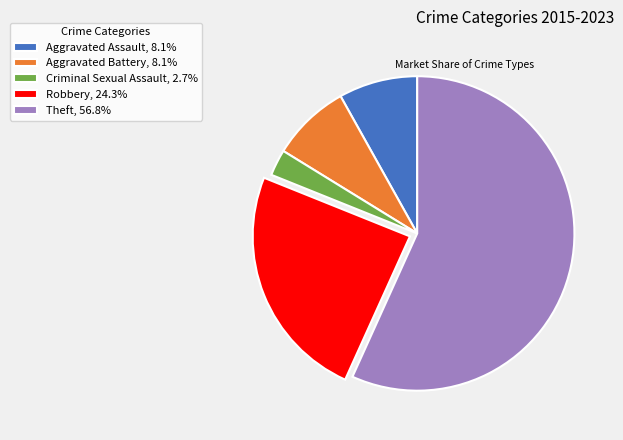

Count the number of slices in the pie.

5